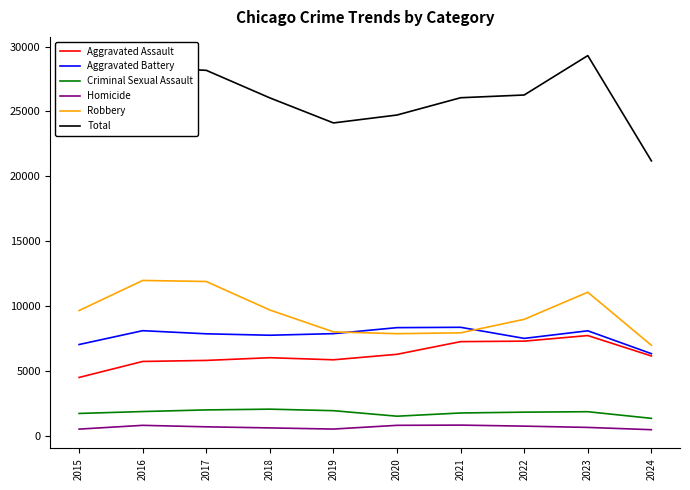

What is the approximate value of Aggravated Assault at 2017, to the nearest 50?

5800